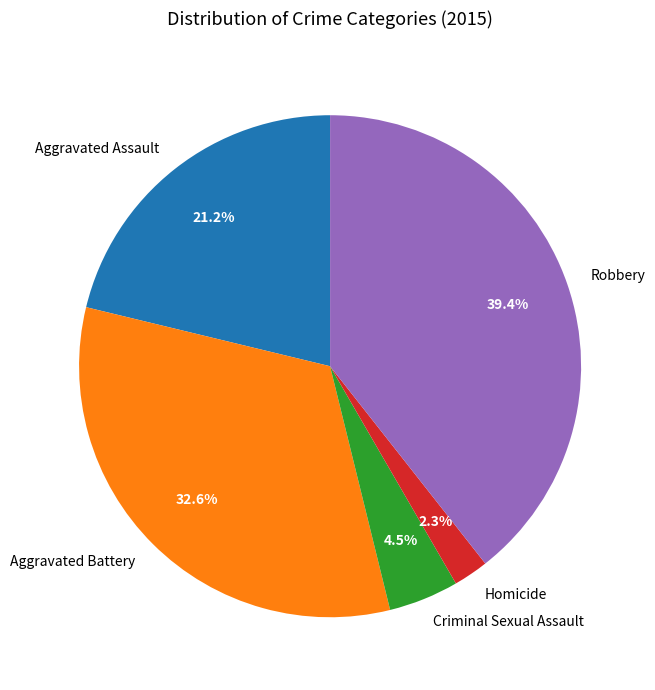

Is there any slice that represents more than half of the pie?

No